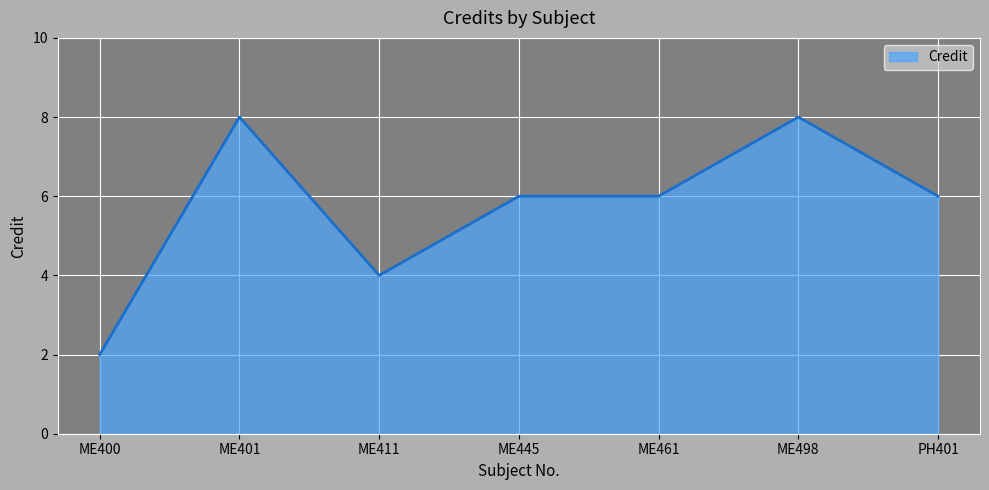

The value at ME401 is 8. True or false?

True